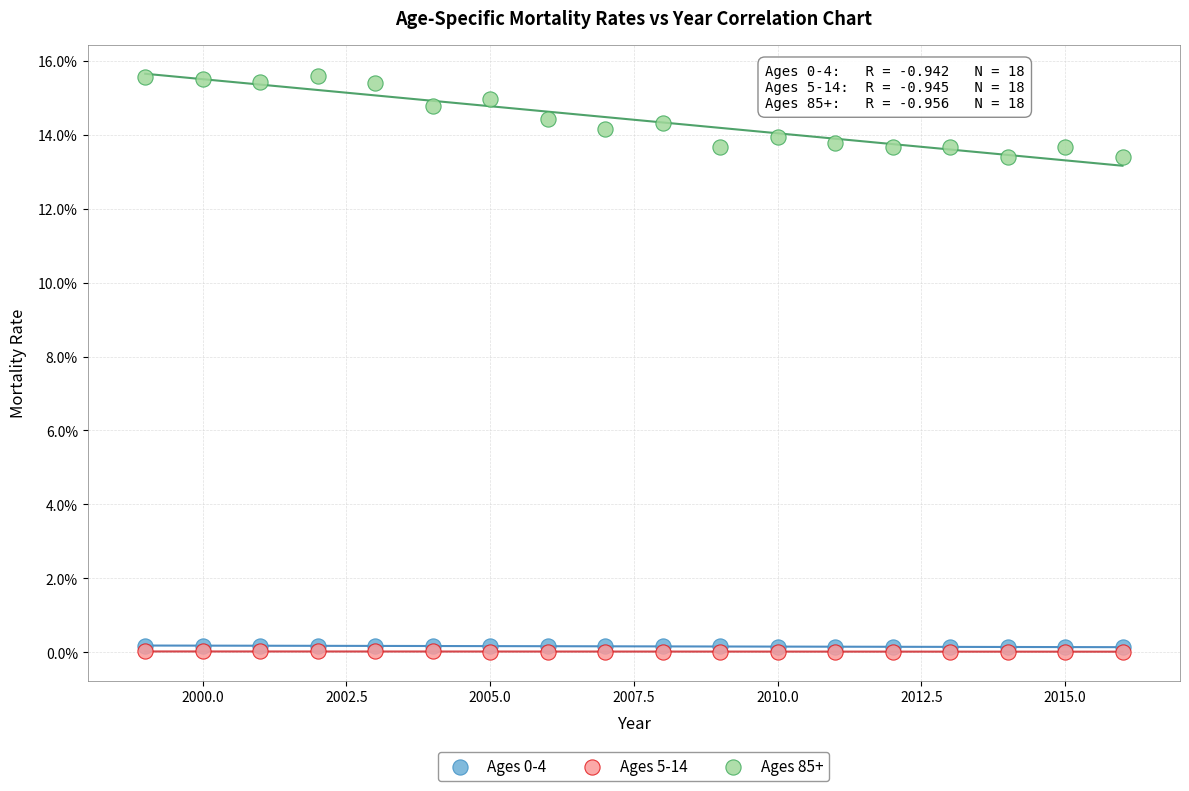

Which series has the widest spread of Y values?

Ages 85+